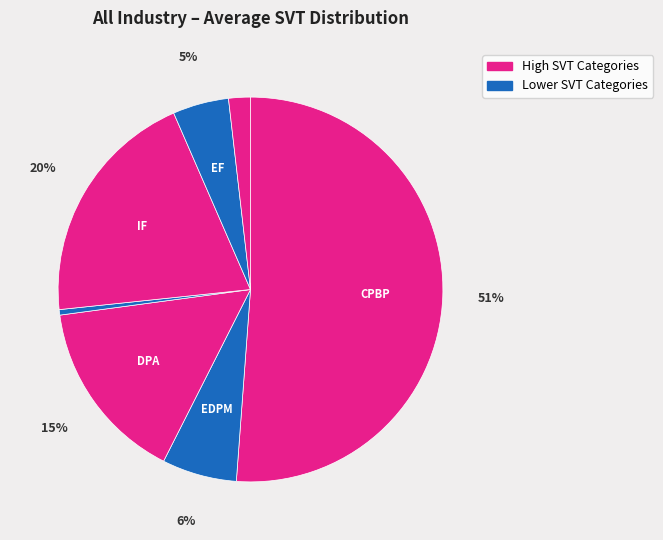

How many slices are in this pie chart?

7